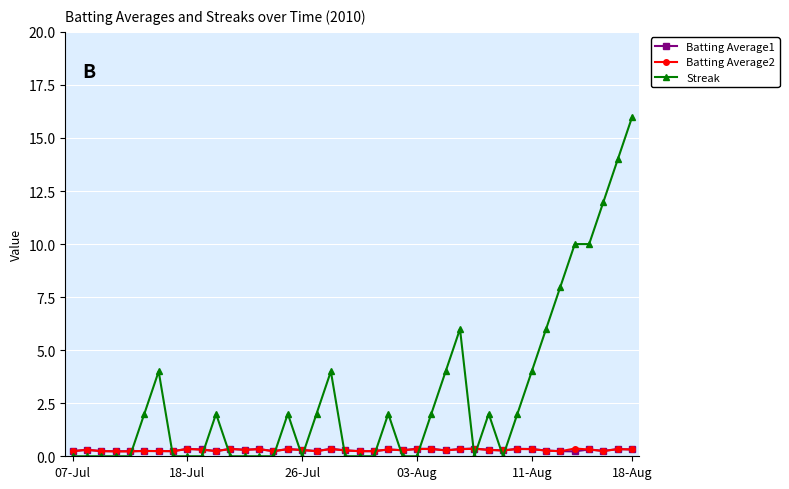

True or false: Streak has more than 2 interior local peaks.

True